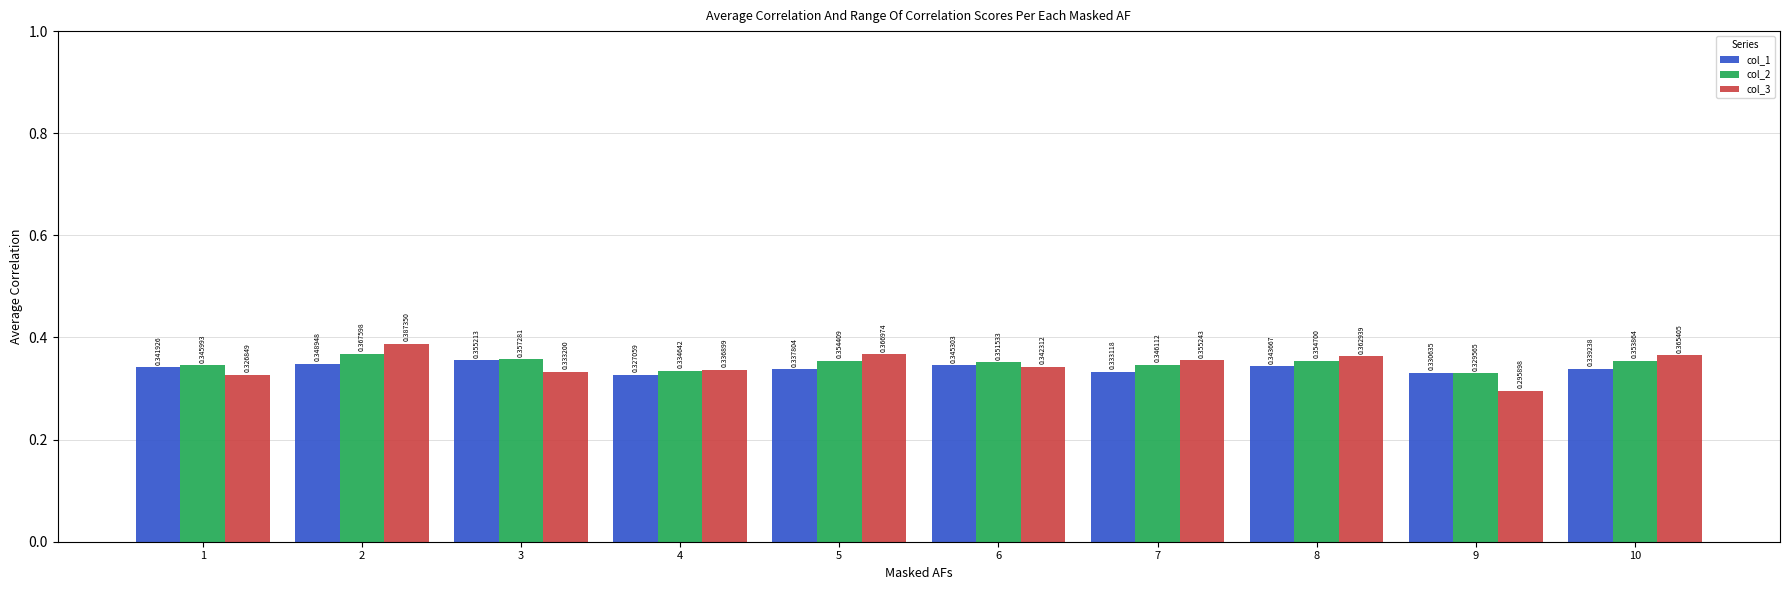

Does the chart contain stacked bars?

No